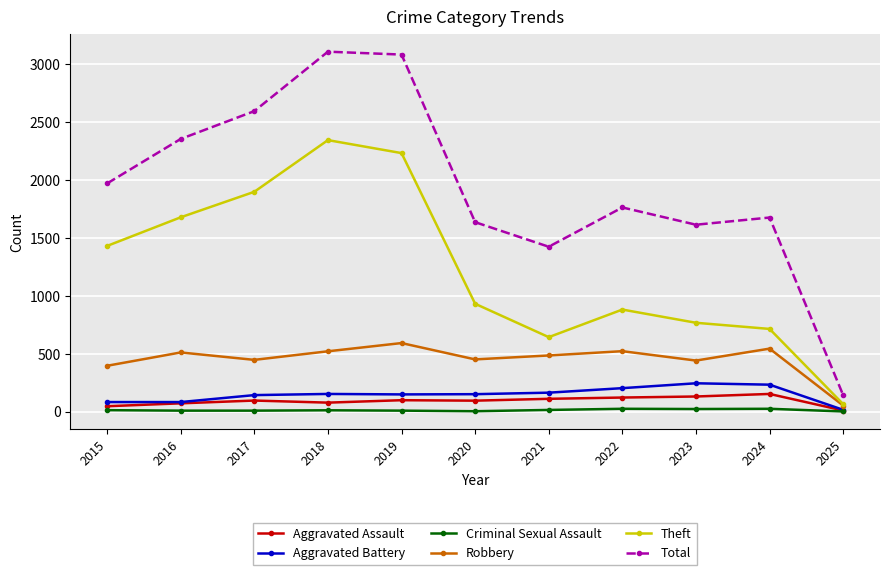

How many lines are shown in the chart?

6